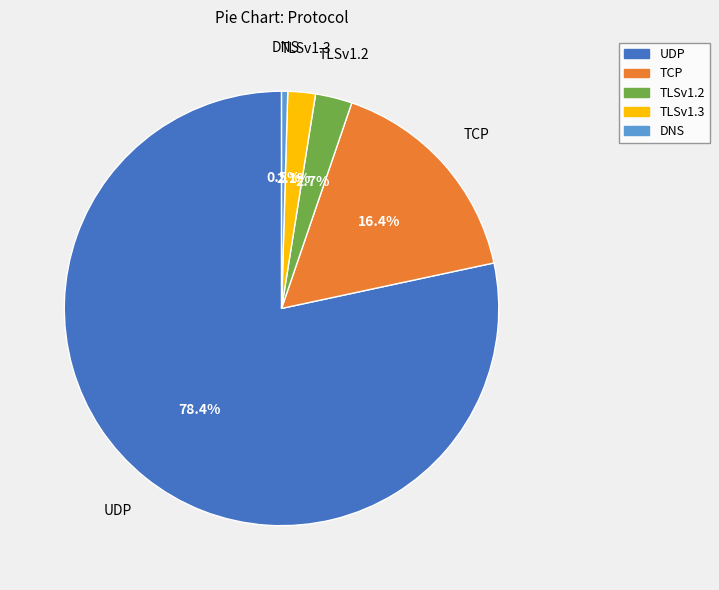

Combined, do UDP and TLSv1.2 account for over 50%?

Yes